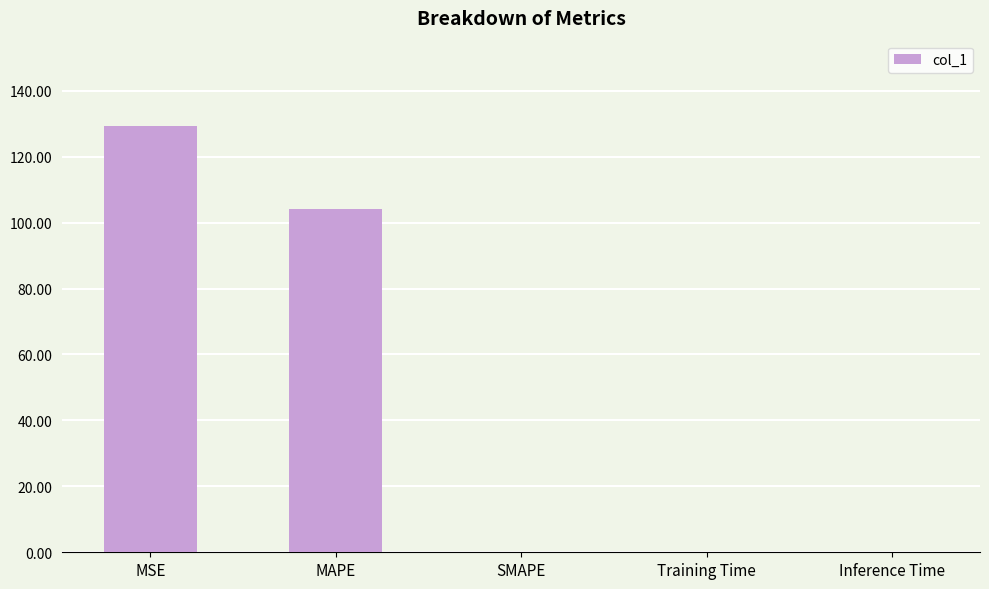

Which label corresponds to the largest value in the chart?

MSE